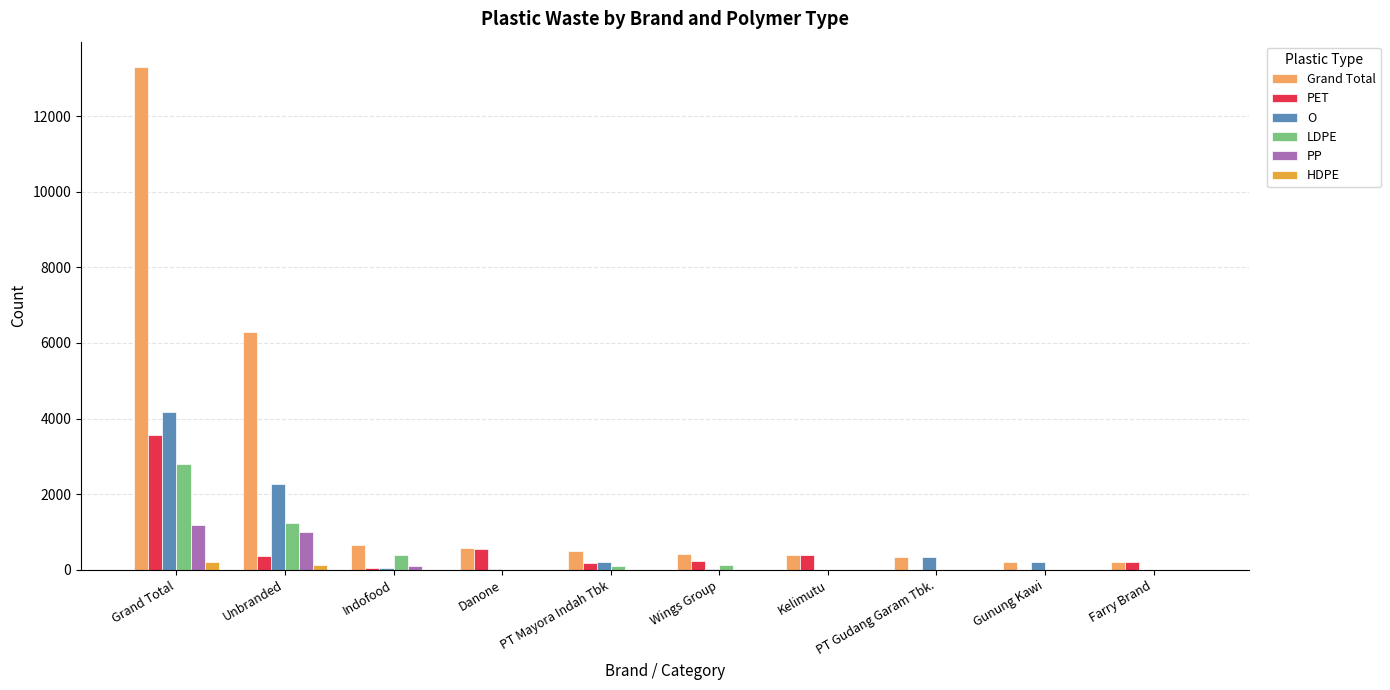

What is the total value across all series at Kelimutu?

782